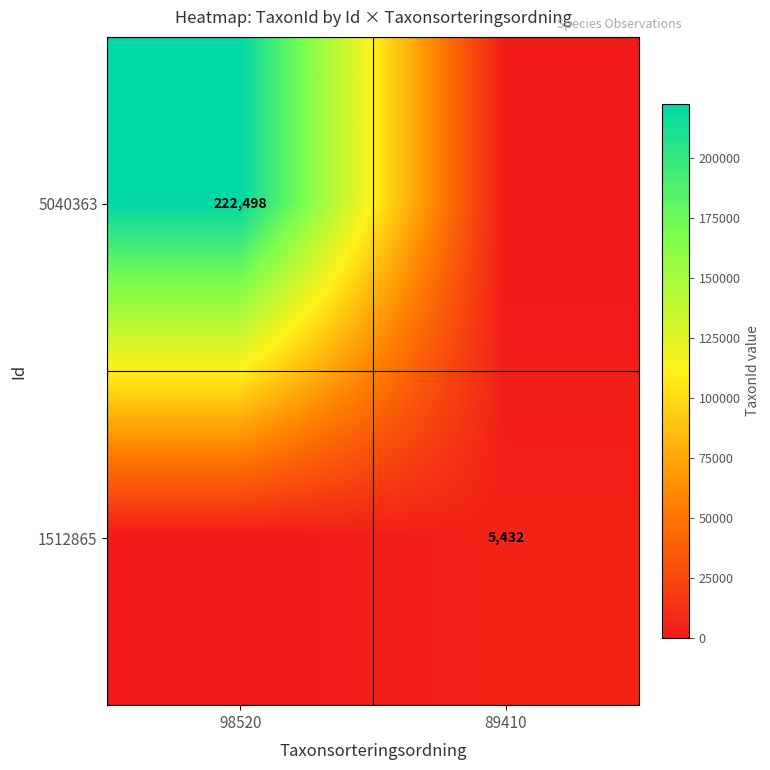

The value of 5040363 at 98520 is 99269. True or false?

False